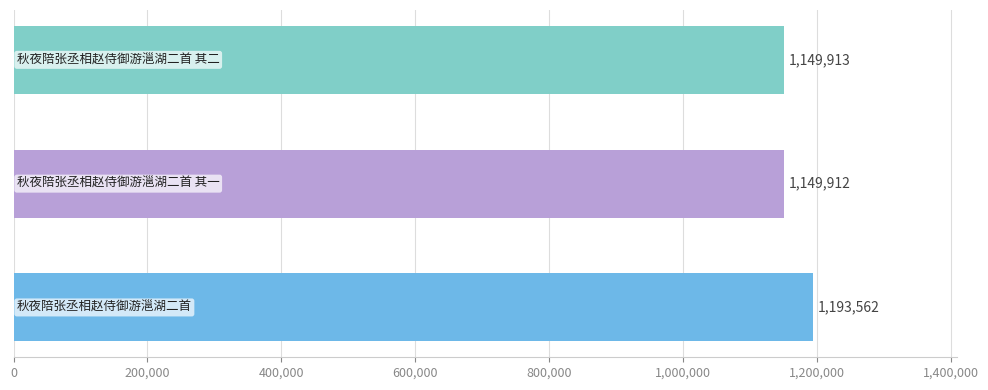

What is the average value?

1164462